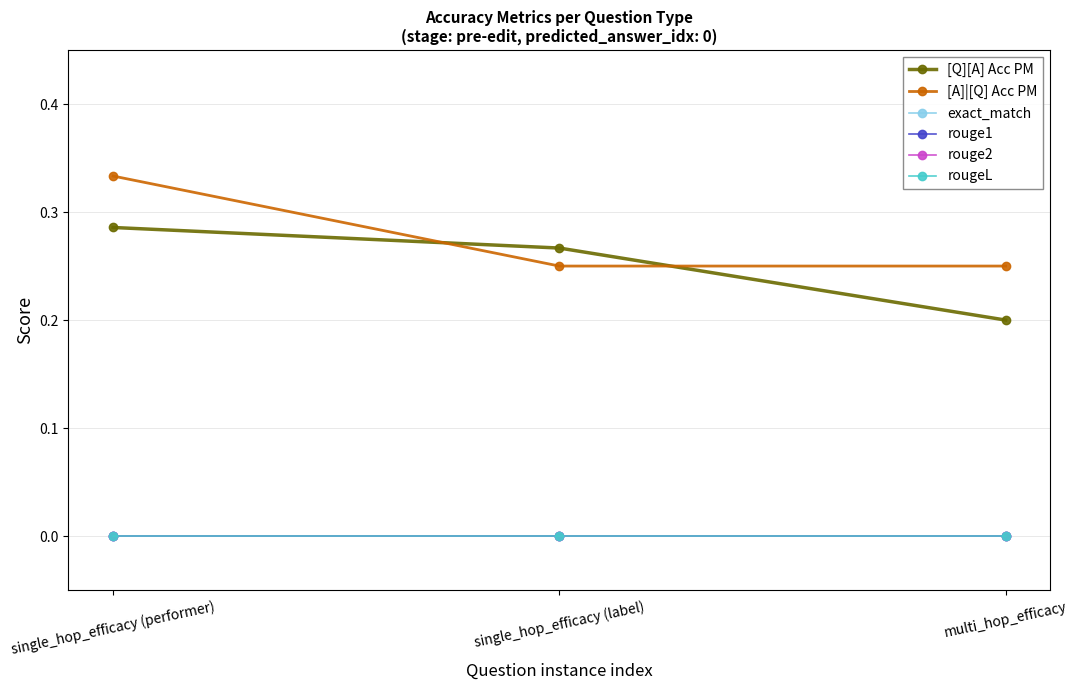

What is the label of the 1st point from the left?

single_hop_efficacy (performer)